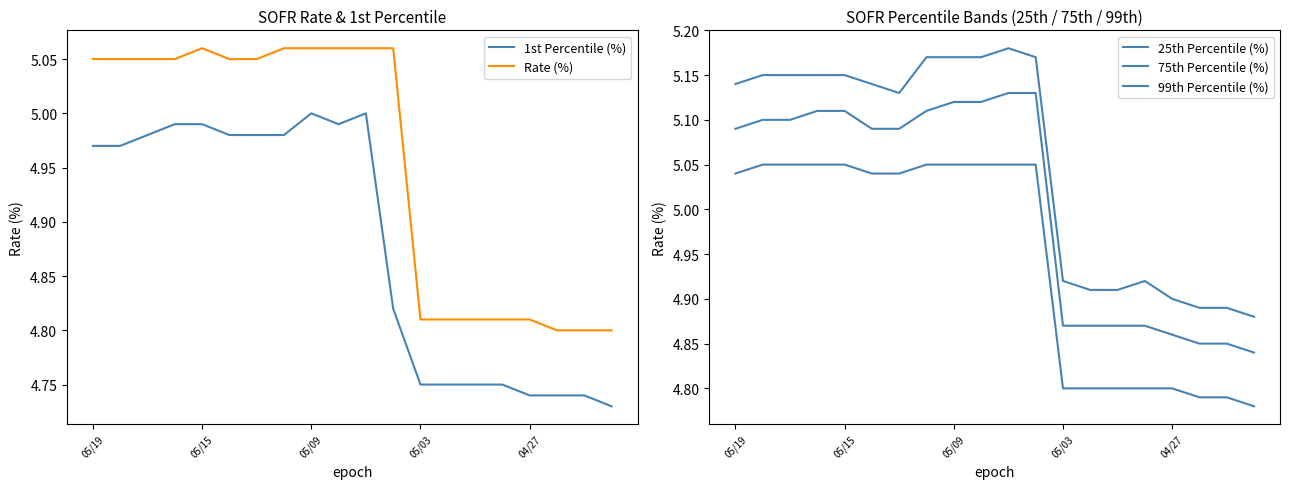

At which label is 25th Percentile (%) closest to 4?

19